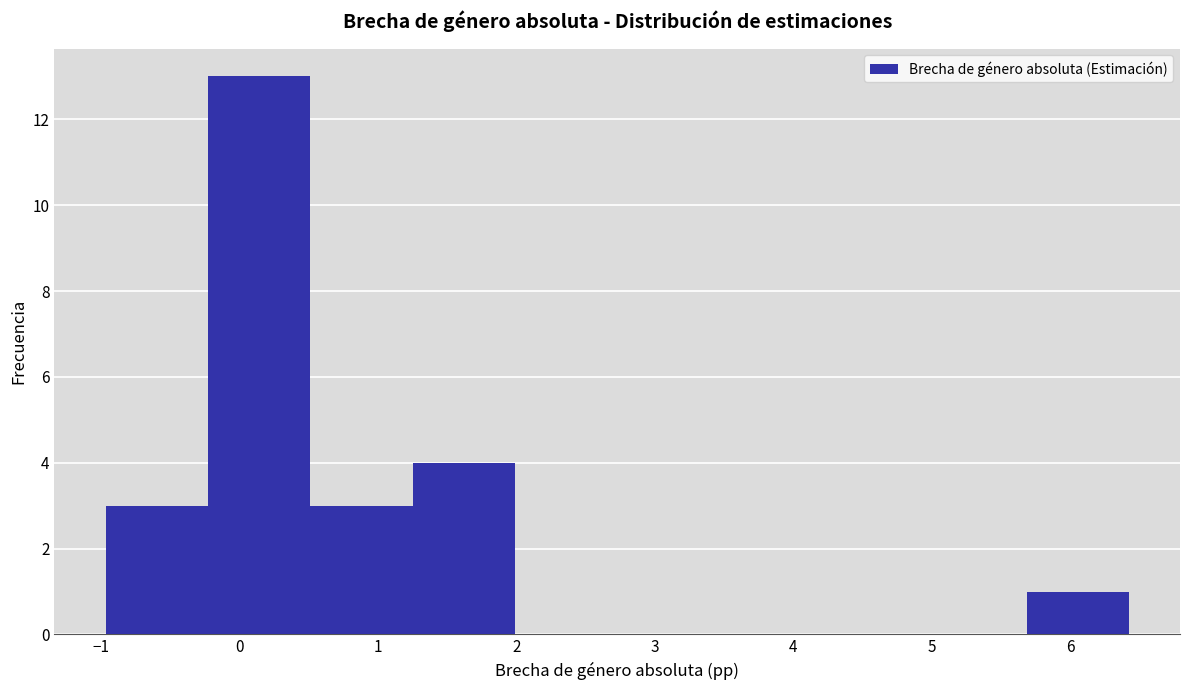

Which range on the x-axis has the tallest bar?

-0.2 to 0.5